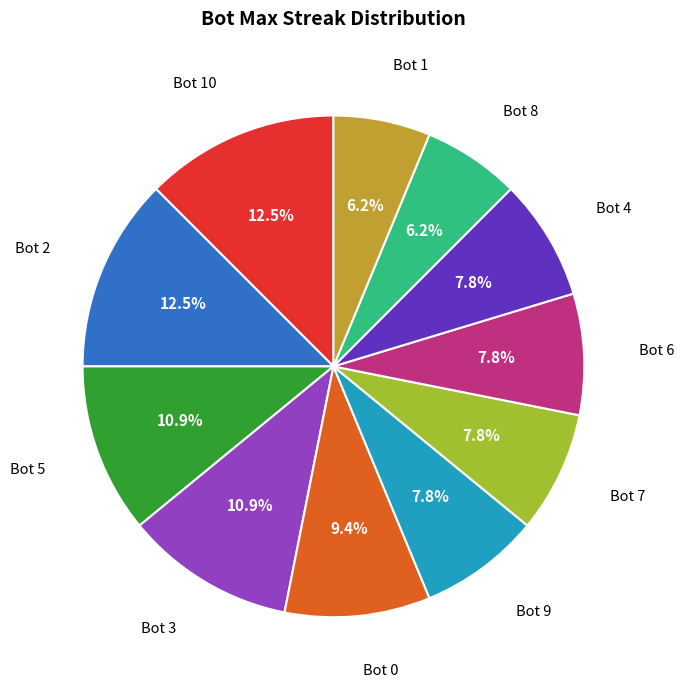

How many slices are in this pie chart?

11